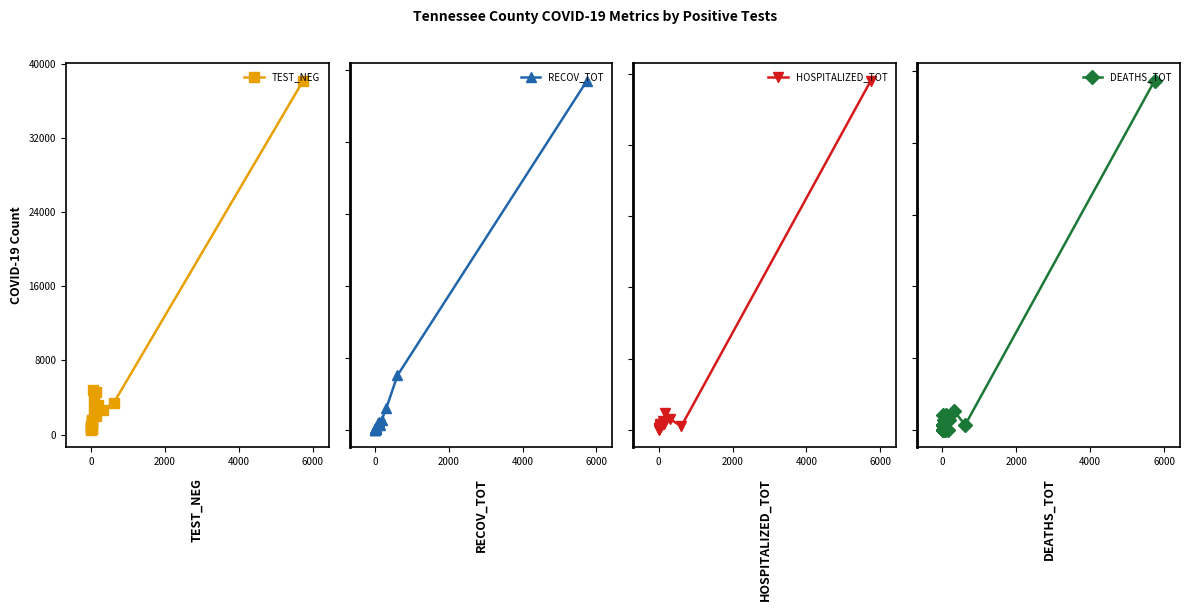

Count the number of categories in the chart.

20